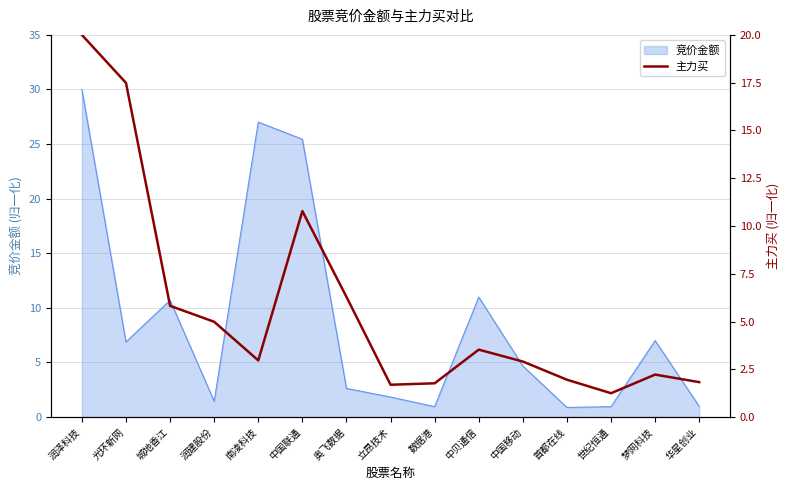

Which category has the highest value in the 竞价金额 series?

润泽科技